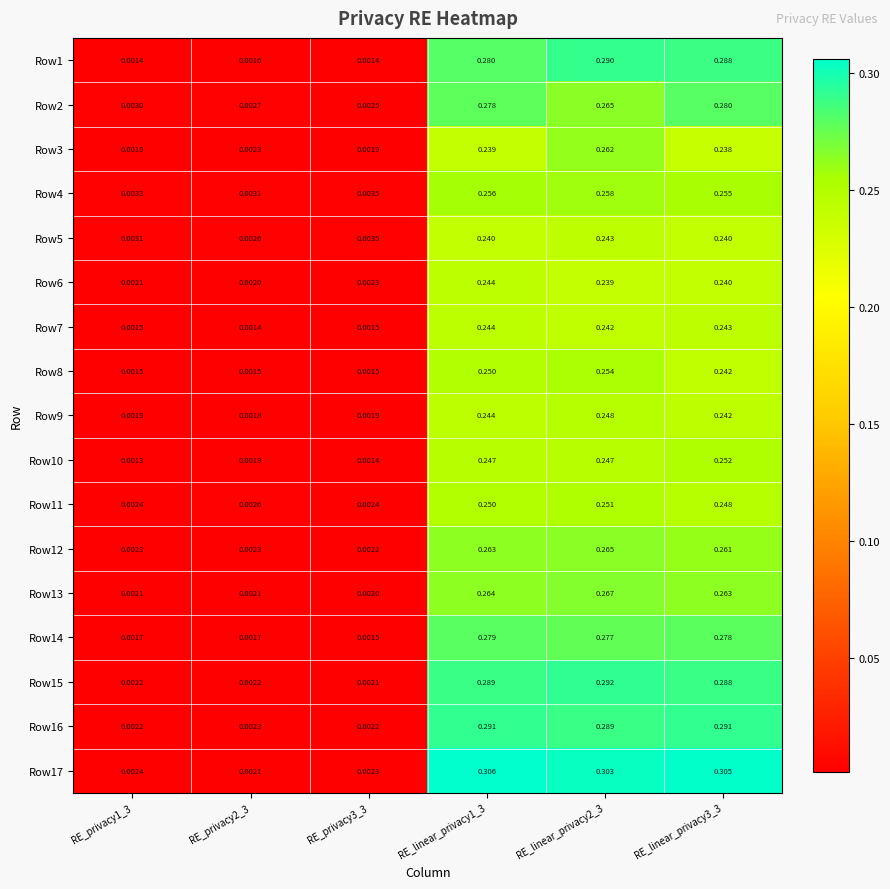

Is the value of Row9 at RE_privacy2_3 greater than the value of Row1 at RE_linear_privacy3_3?

No